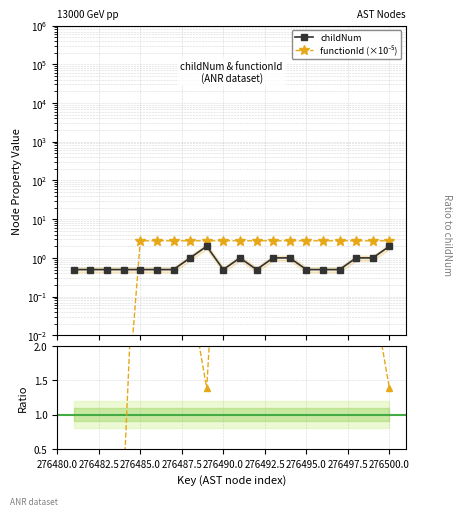

Reading left to right, what are all the values shown in this chart?

276481=0.0	276482=0.0	276483=0.0	276484=0.0	276485=2.8	276486=2.8	276487=2.8	276488=2.8	276489=2.8	276490=2.8	276491=2.8	276492=2.8	276493=2.8	276494=2.8	276495=2.8	276496=2.8	276497=2.8	276498=2.8	276499=2.8	276500=2.8